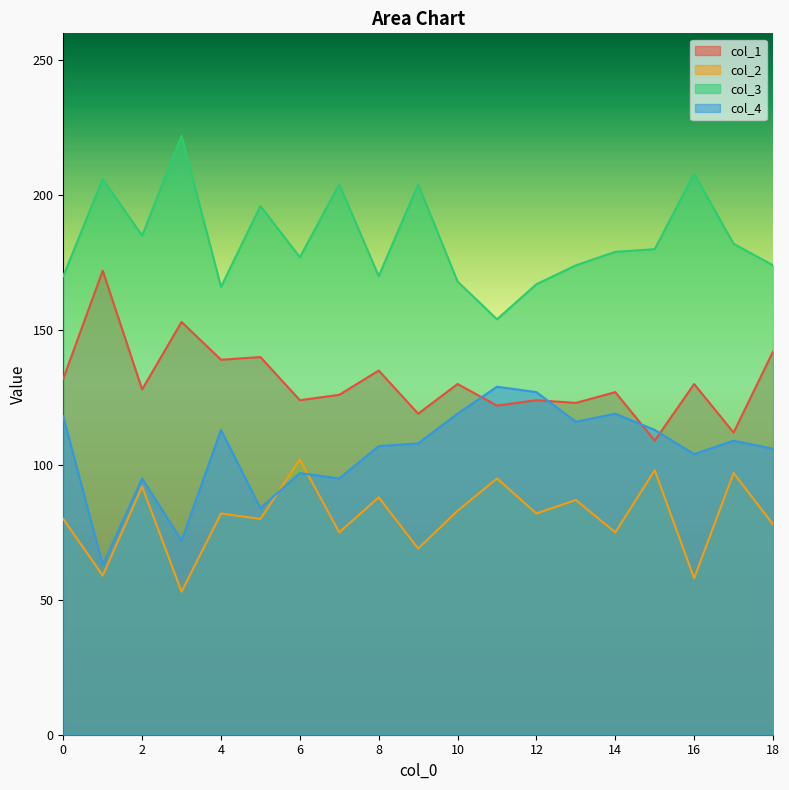

What is the sum of all col_1 values?

2487